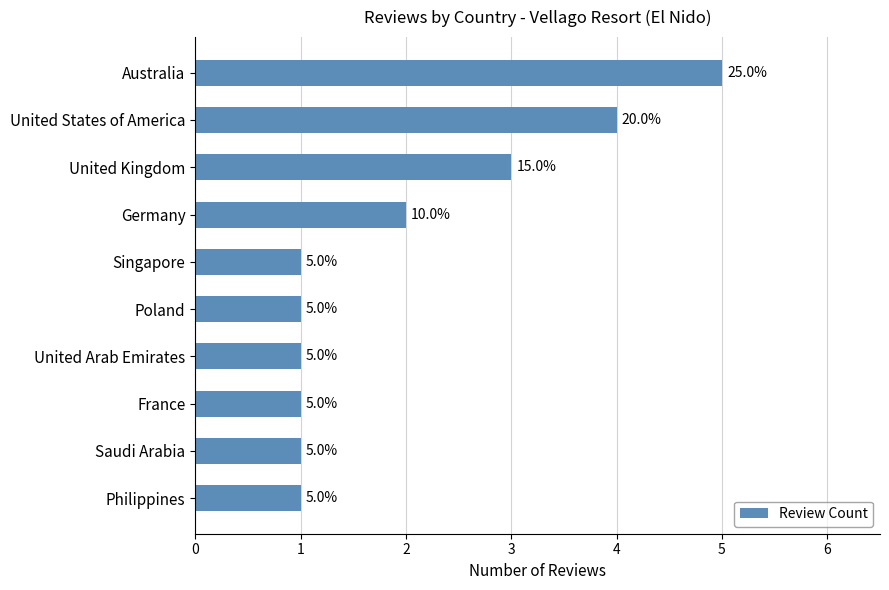

What is the sum of all values?

20